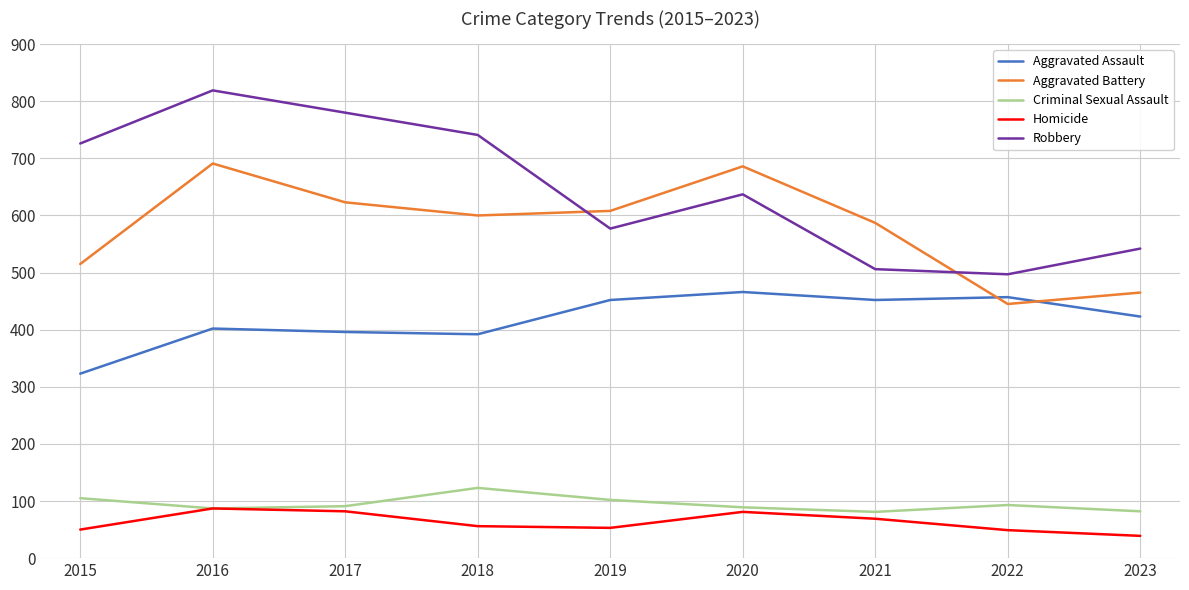

Where is the first local maximum for Criminal Sexual Assault?

2018